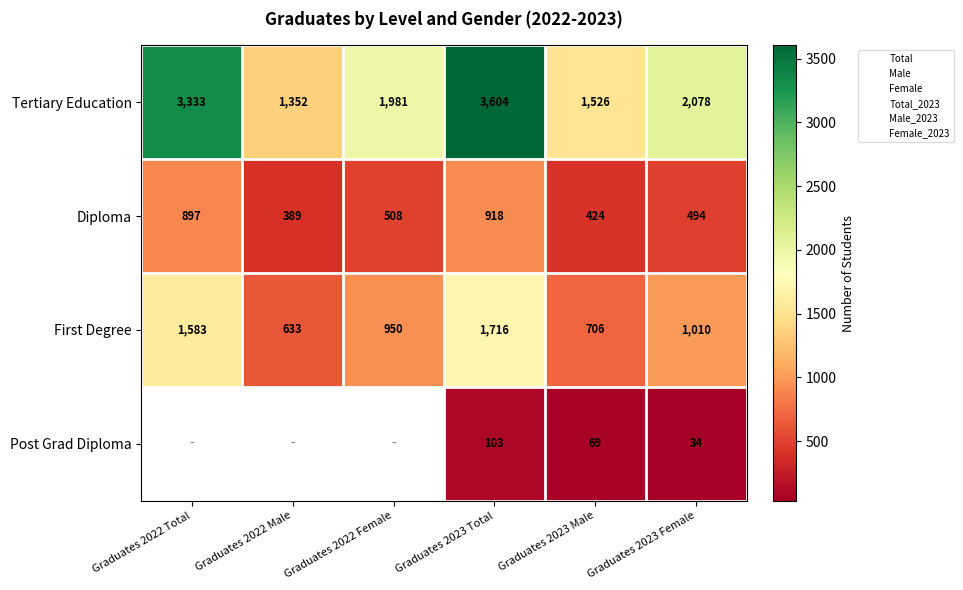

What is the difference between the maximum and minimum values in the Diploma series?

529.0